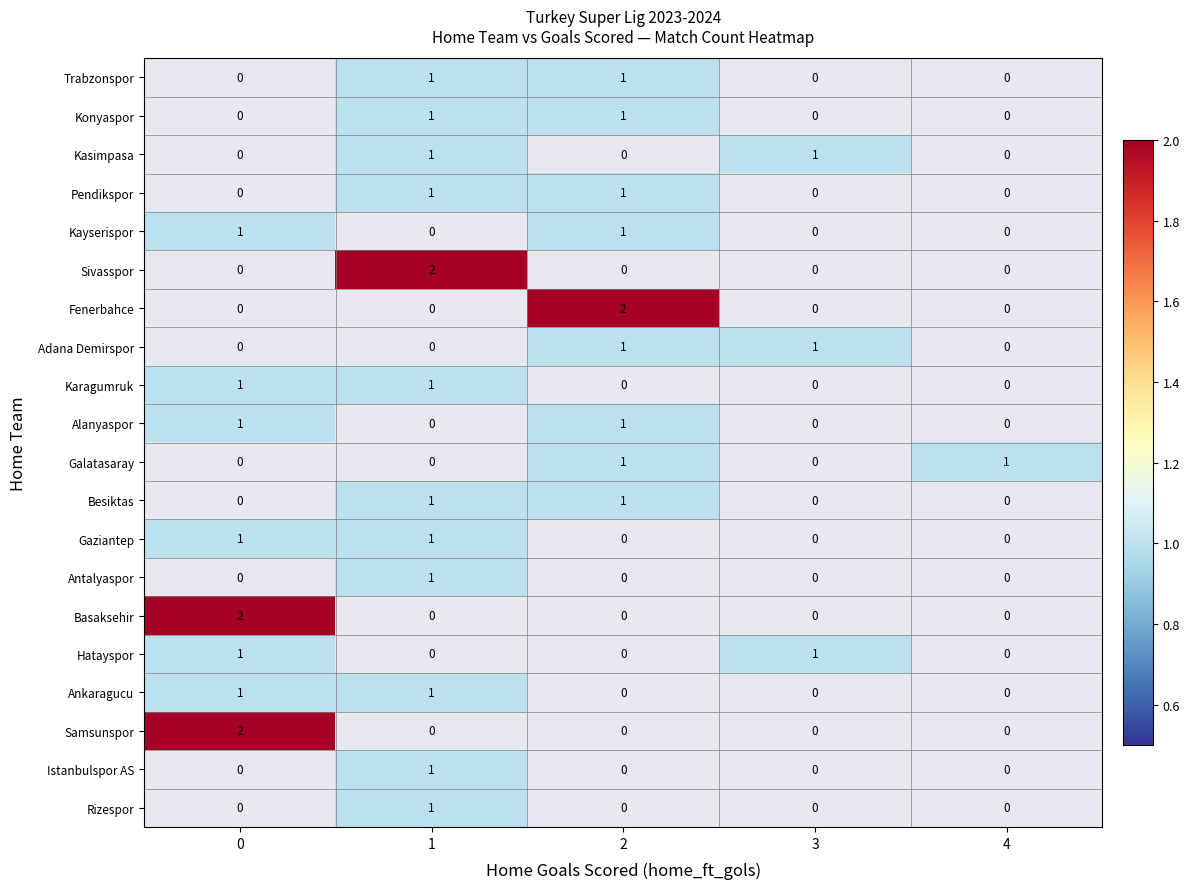

True or false: Besiktas has a value of 1 at 4.

False